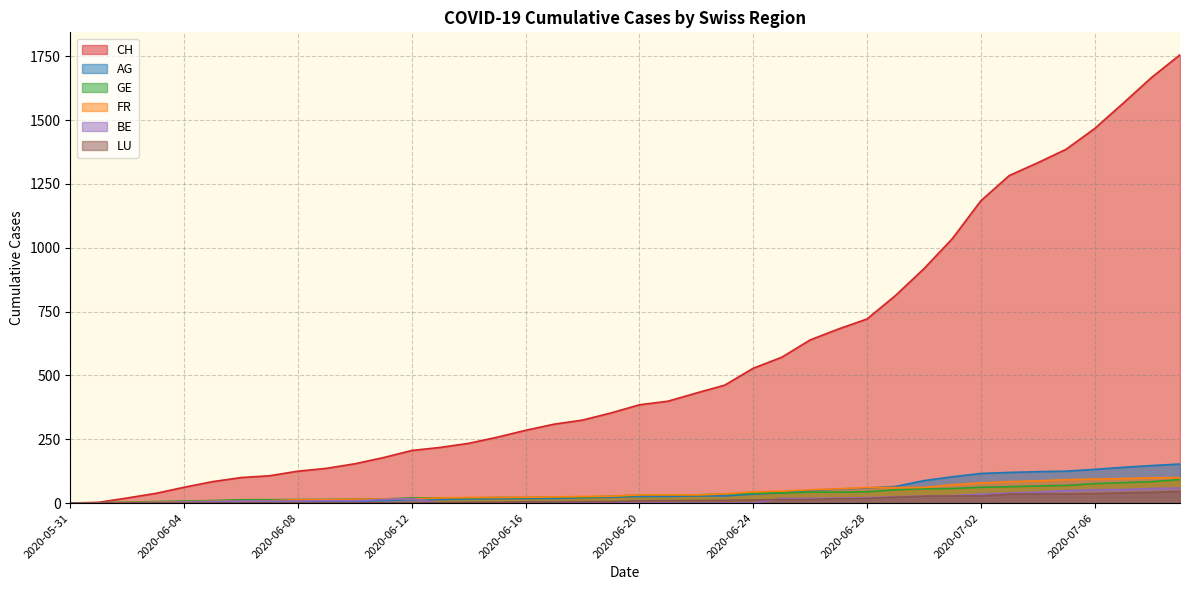

The value of FR at 2020-06-29 is 61. True or false?

True